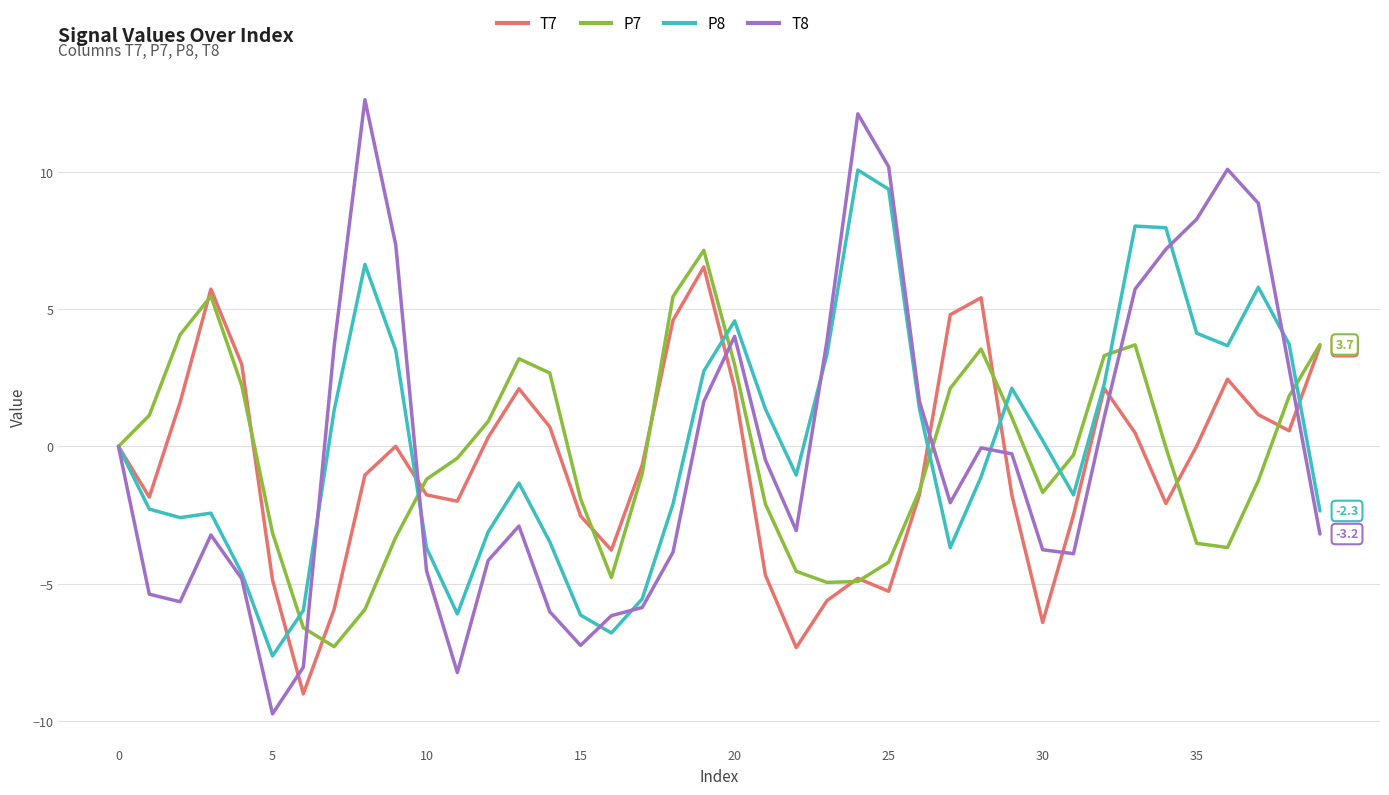

Which series has the widest spread of values?

T8